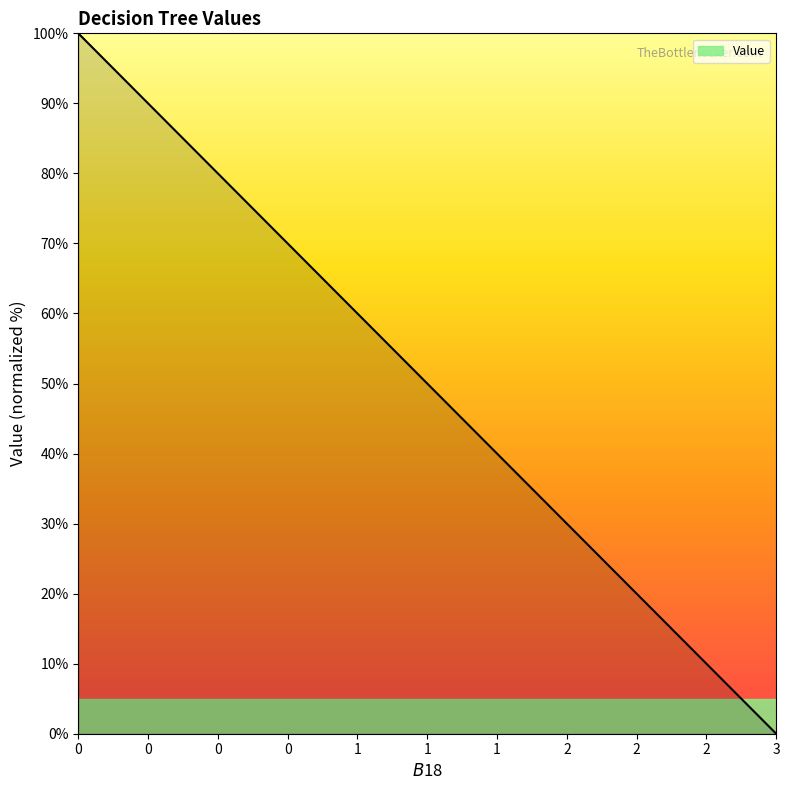

What is the difference between the maximum and minimum values?

100.0